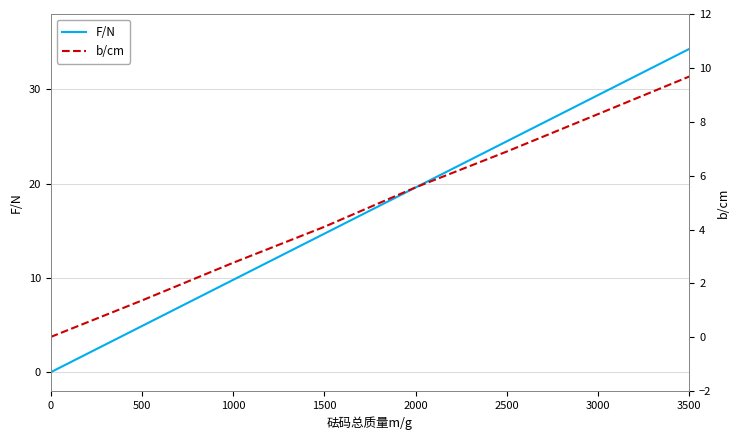

Is the value of F/N at 2500 greater than the value of b/cm at 2000?

Yes